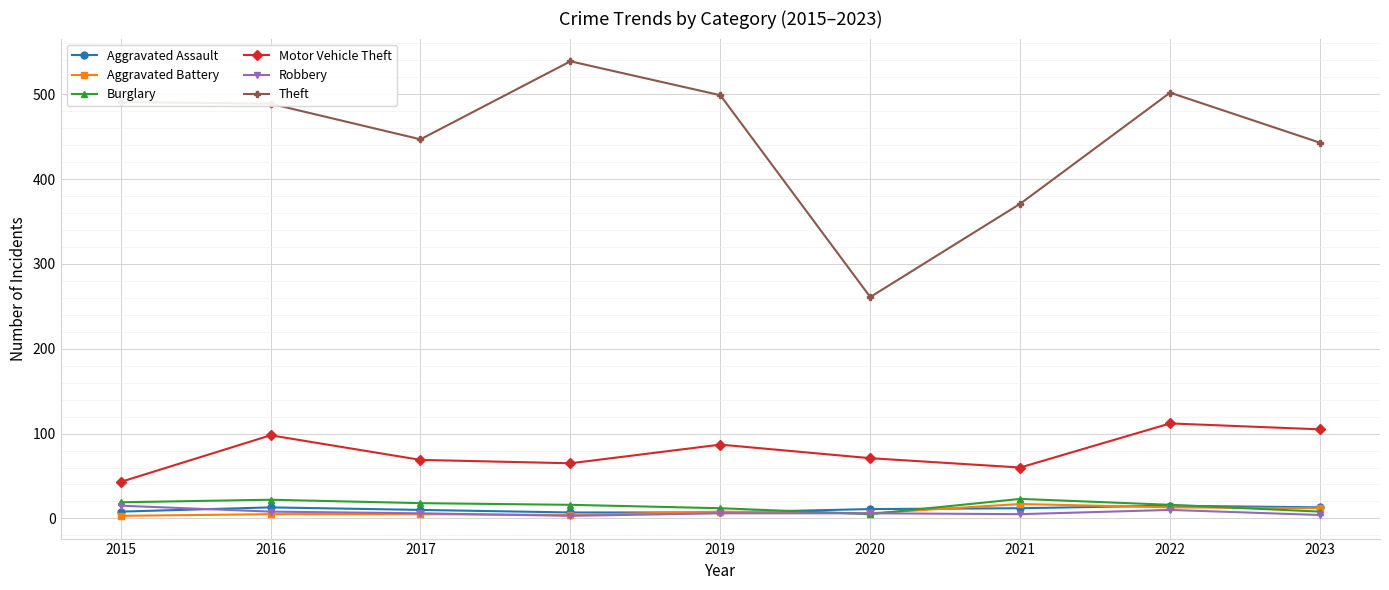

Where is the first local maximum for Motor Vehicle Theft?

2016